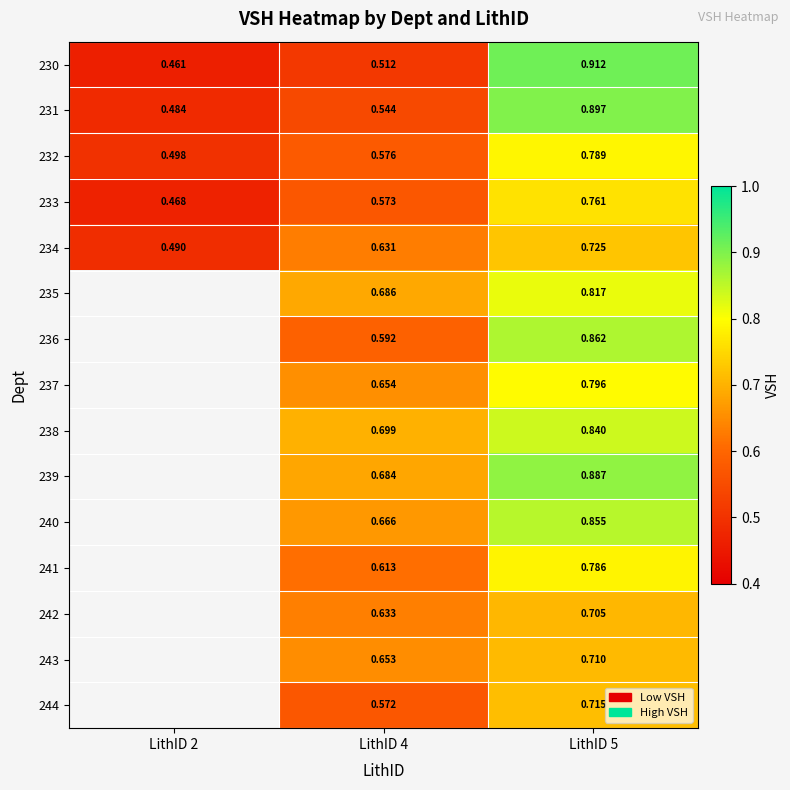

Is the value of 242 at LithID 4 greater than the value of 230 at LithID 4?

Yes